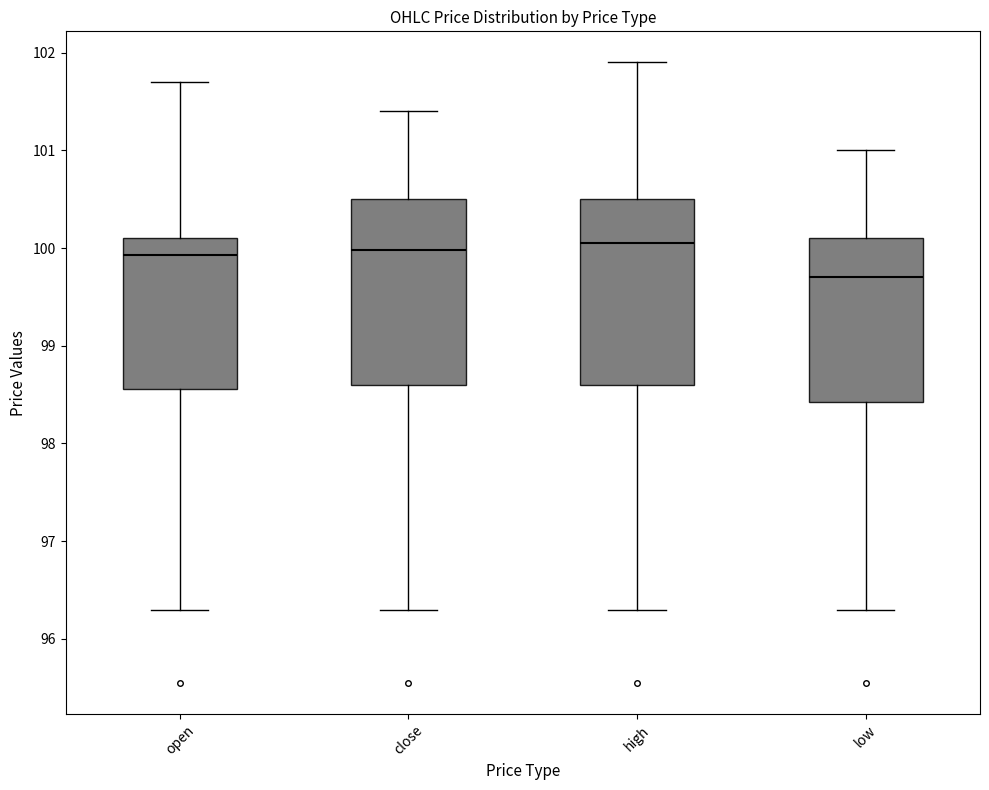

Where is the upper edge of the box for low on the y-axis? The values are not printed on the chart, so give them approximately, as read against the axis.

100.1